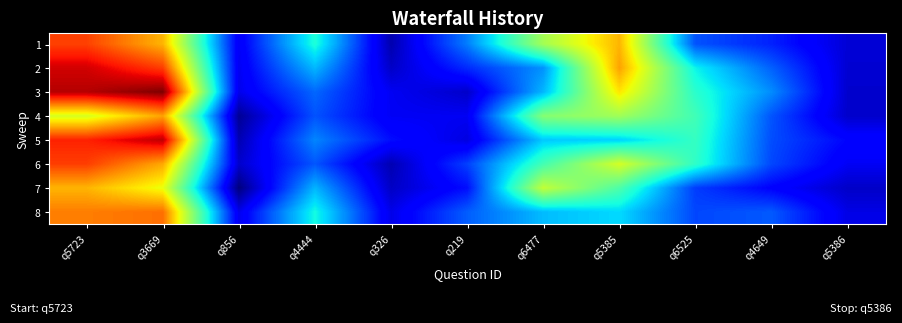

Which has a higher value, q4649 or q6477?

q6477